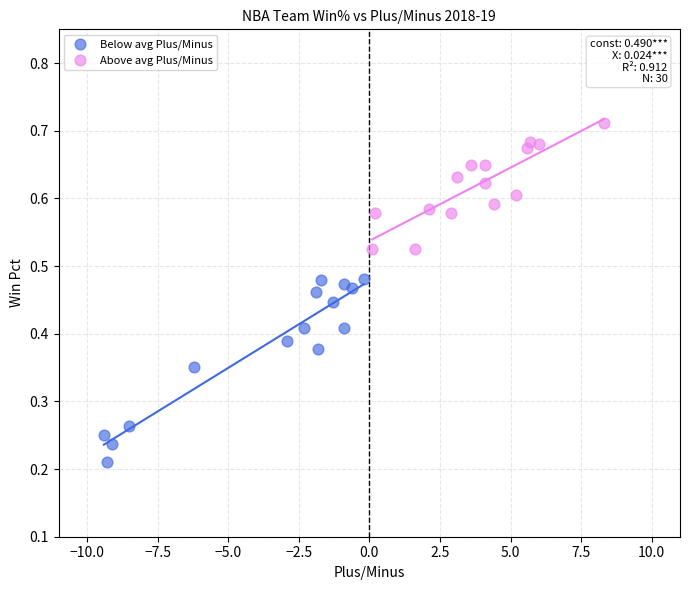

Which series has the widest spread of Y values?

Below avg Plus/Minus